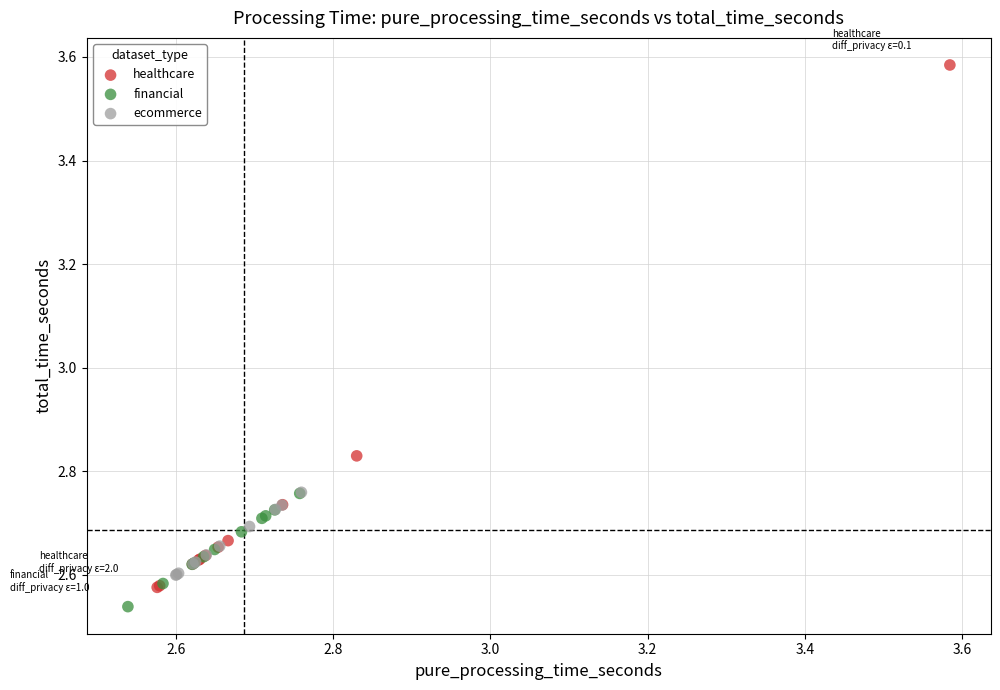

Which series contains the lowest Y value?

financial